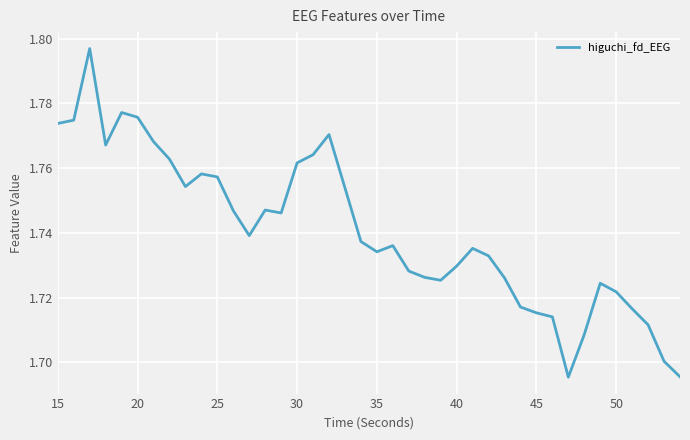

Does the chart display data point markers on the line(s)?

No